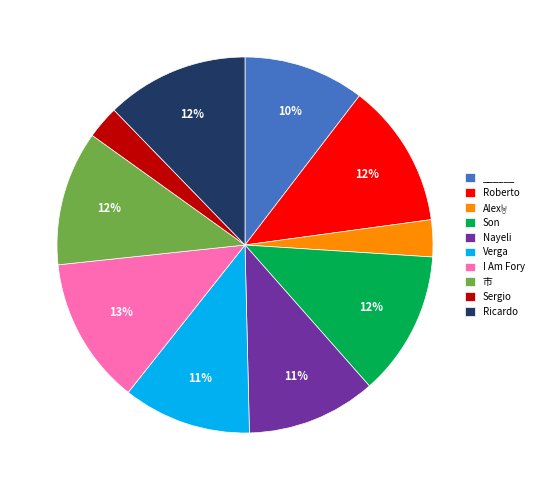

To the nearest percent, what percentage of the pie is 市?

12%